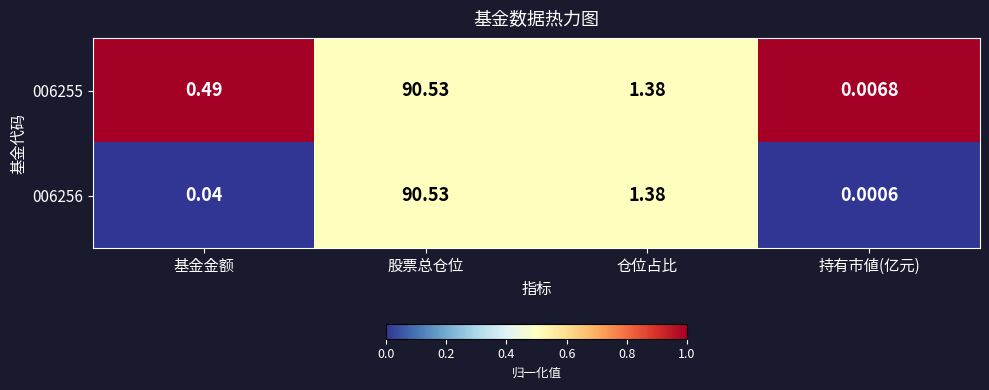

Which label corresponds to the largest value in the chart?

股票总仓位